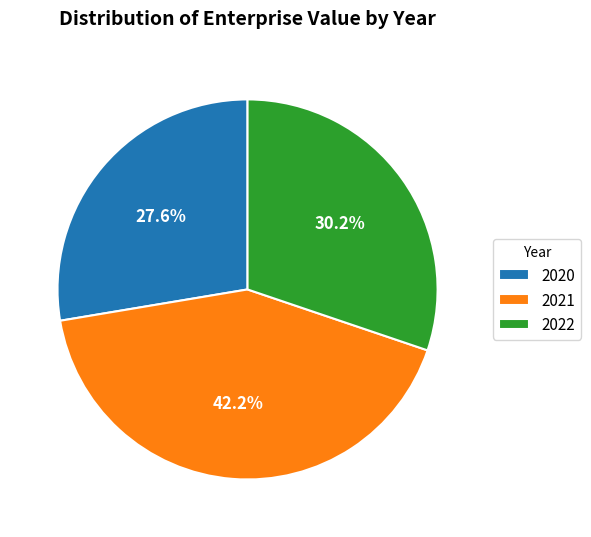

Which category has the smallest portion of the pie?

2020